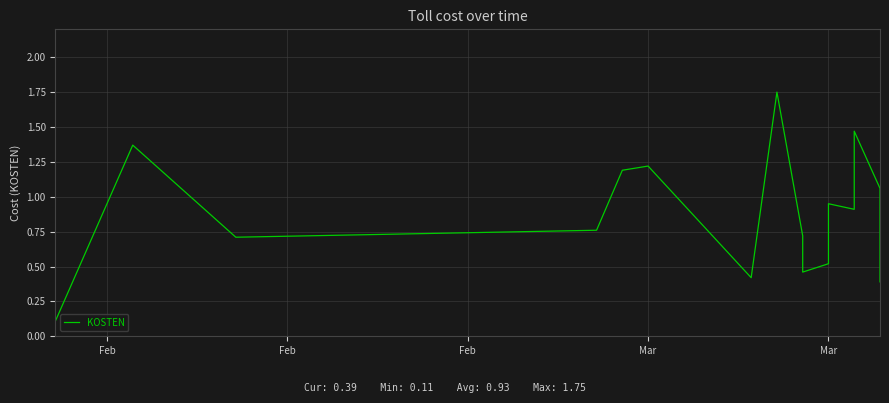

What is the difference between the values at Feb and Mar?

0.5